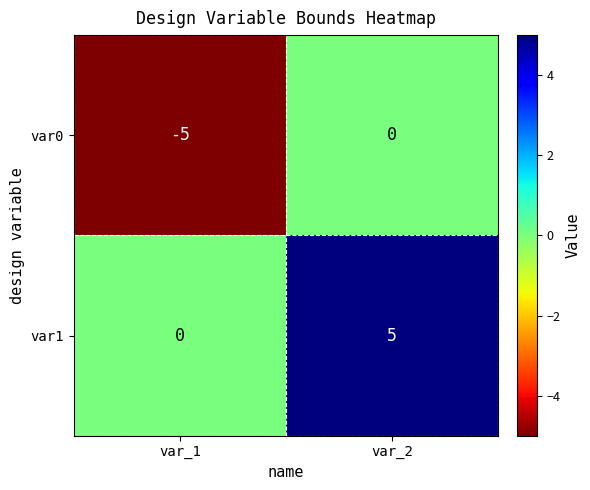

How many series are shown in this chart?

2